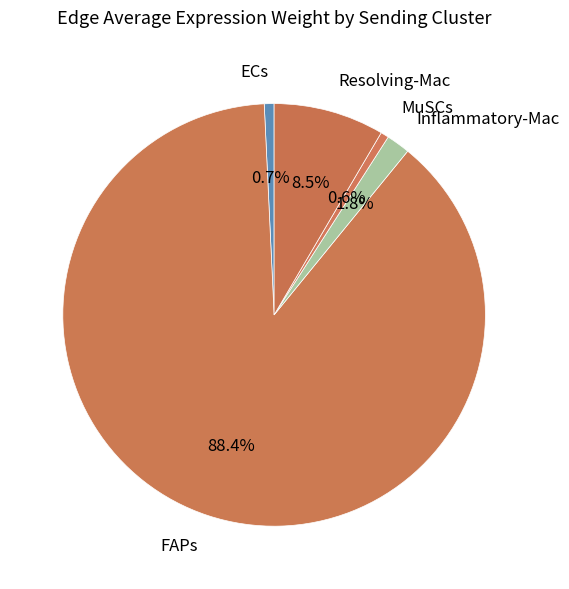

Approximately how many times larger is the value at ECs compared to MuSCs?

1.2